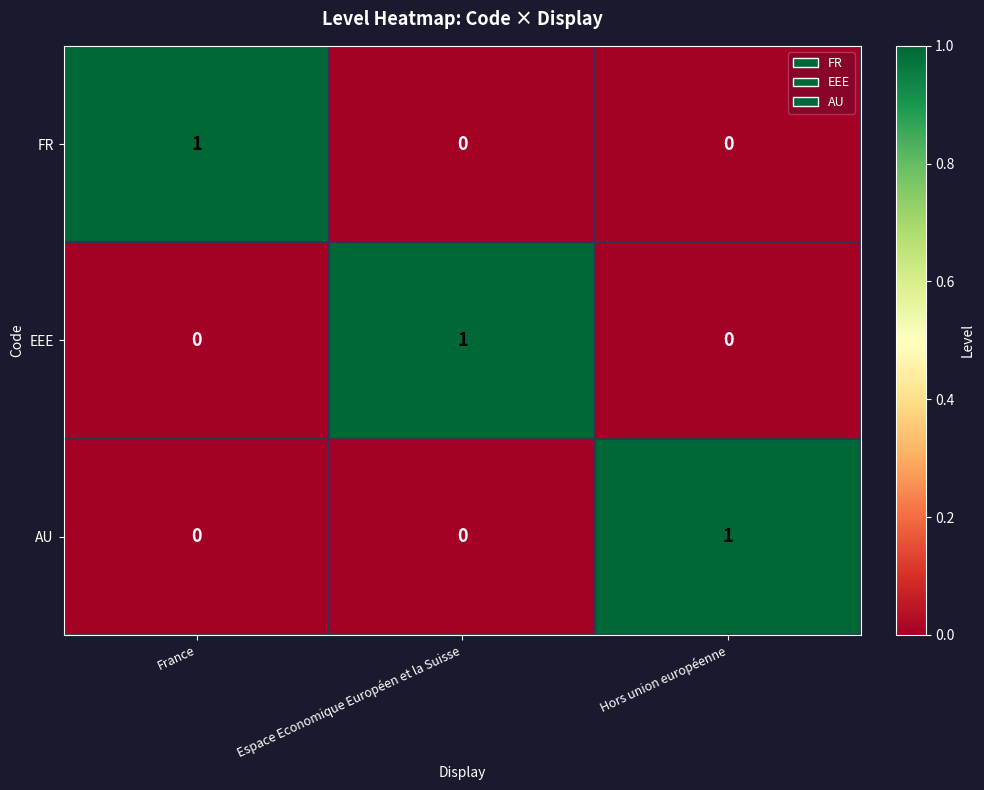

Is it true that FR equals 0 at Espace Economique Européen et la Suisse?

True